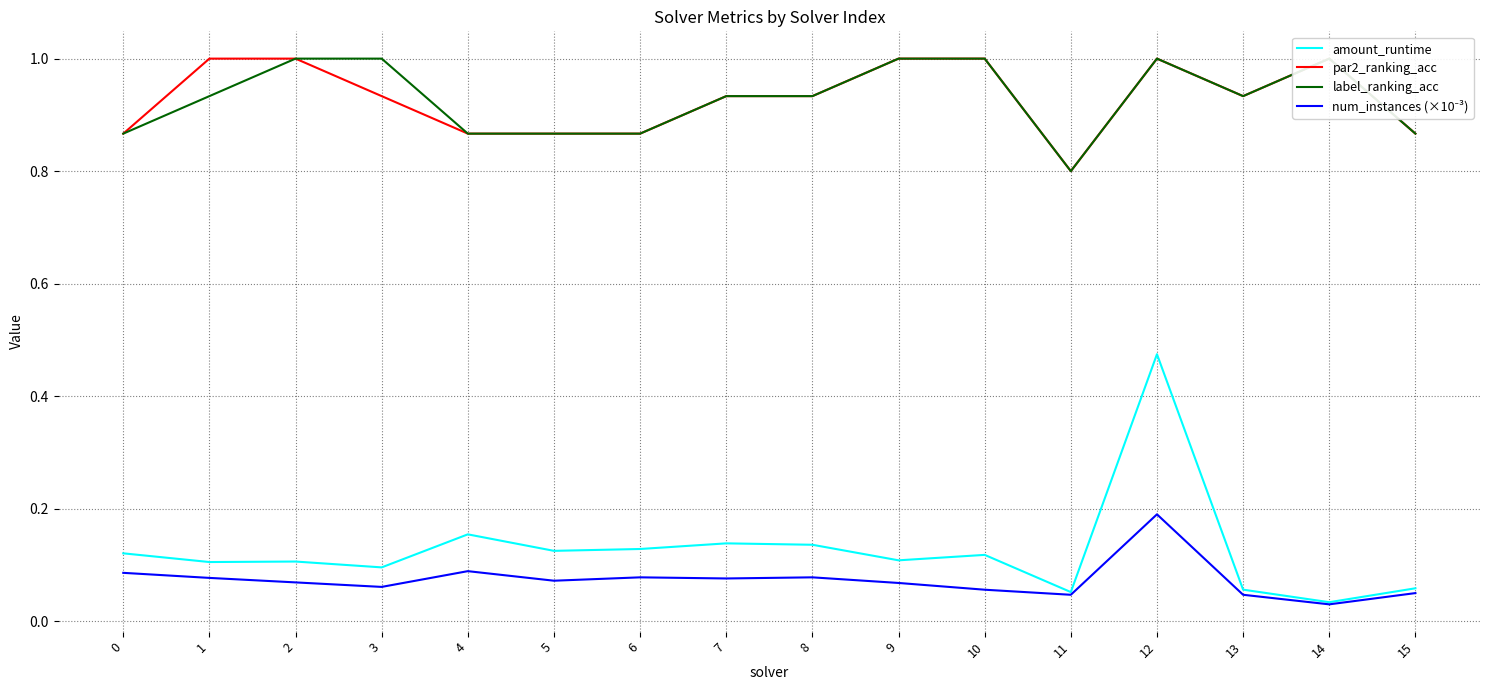

True or false: label_ranking_acc and num_instances (×10⁻³) cross at least once.

False